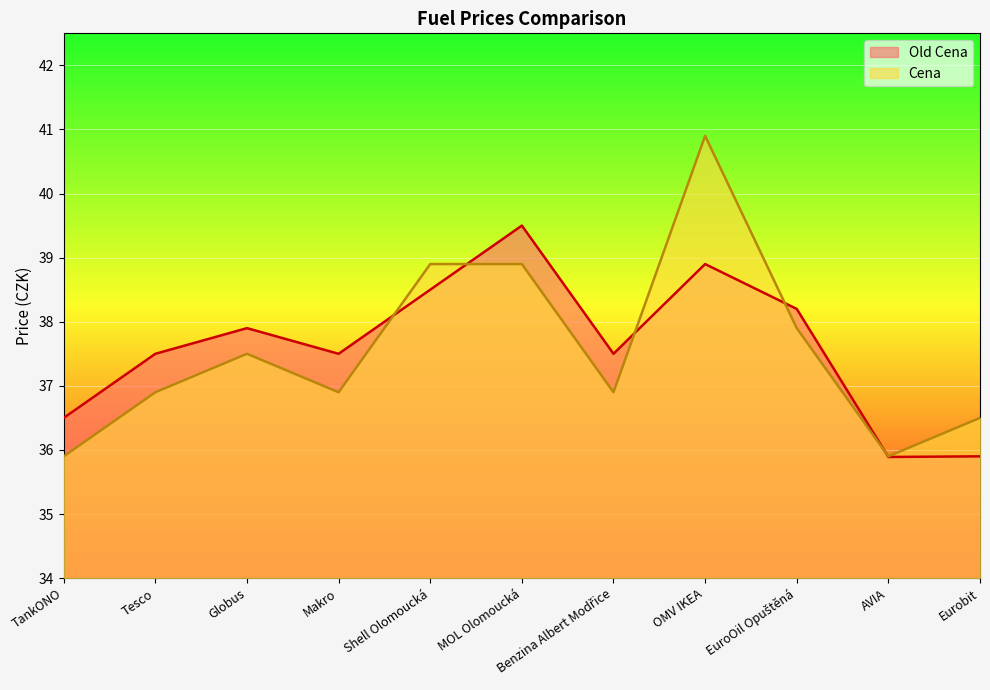

What are all the series names shown in the legend?

Old Cena, Cena